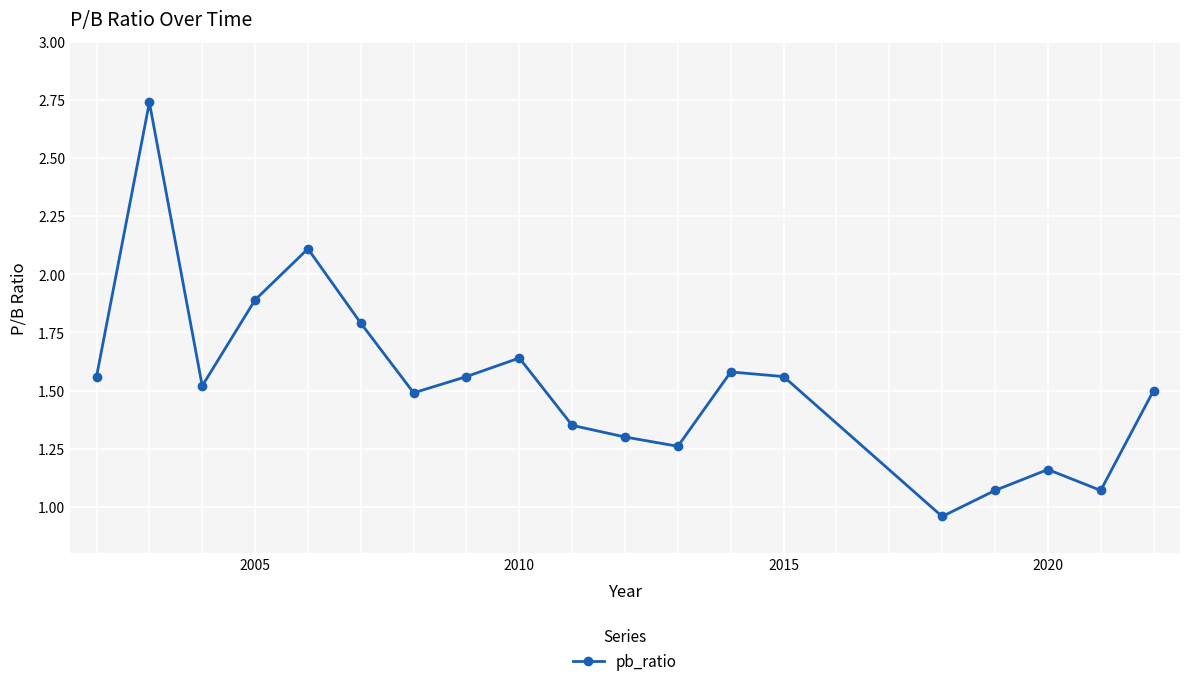

True or false: there are more than 2 points higher than both neighbors.

True